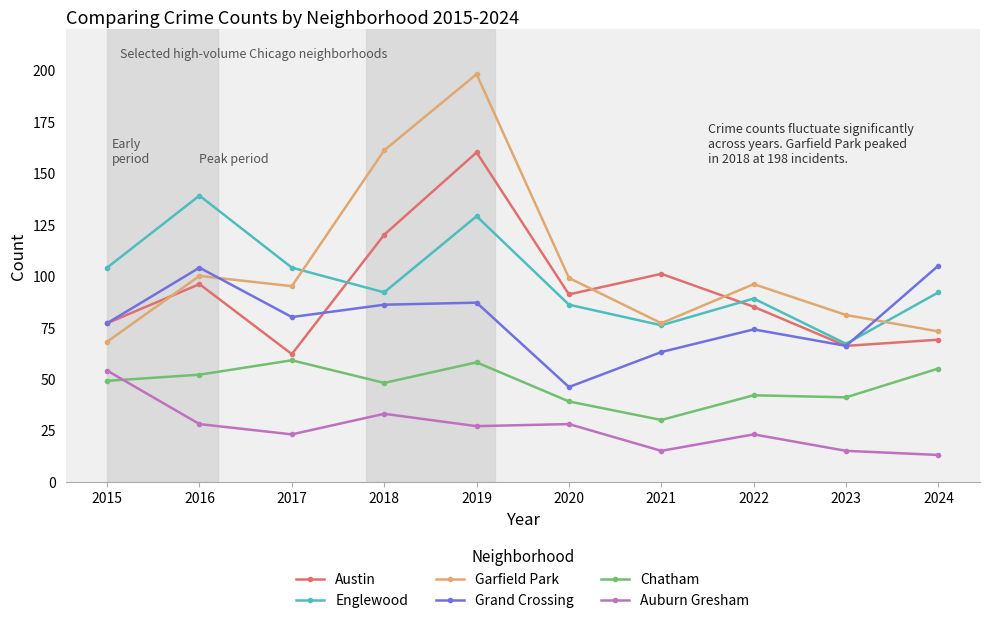

What is the difference between the maximum and minimum values in the Grand Crossing series?

59